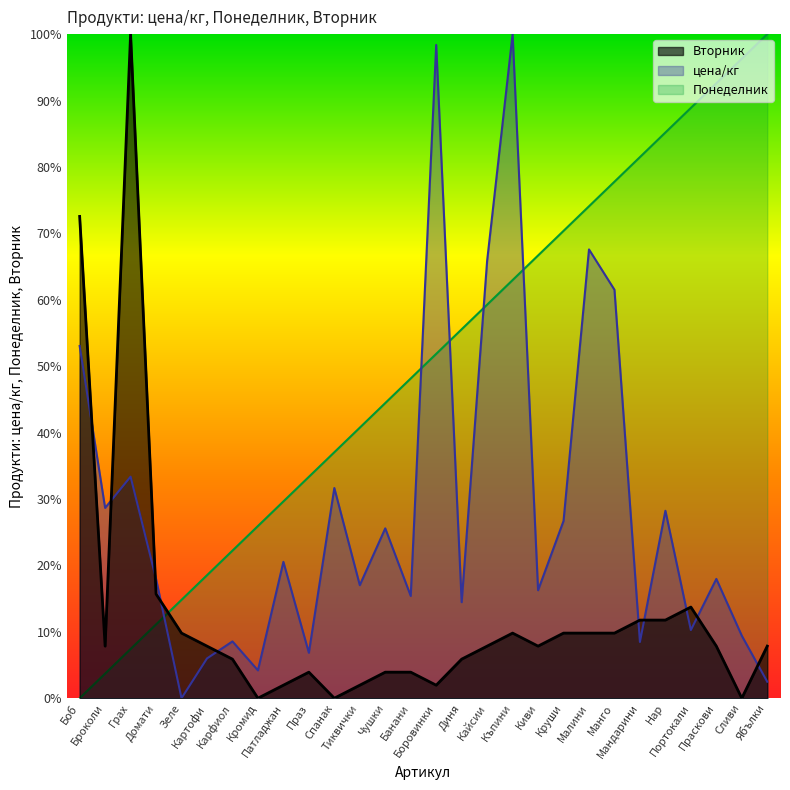

The Понеделник series shows 48.1 at Банани. True or false?

True